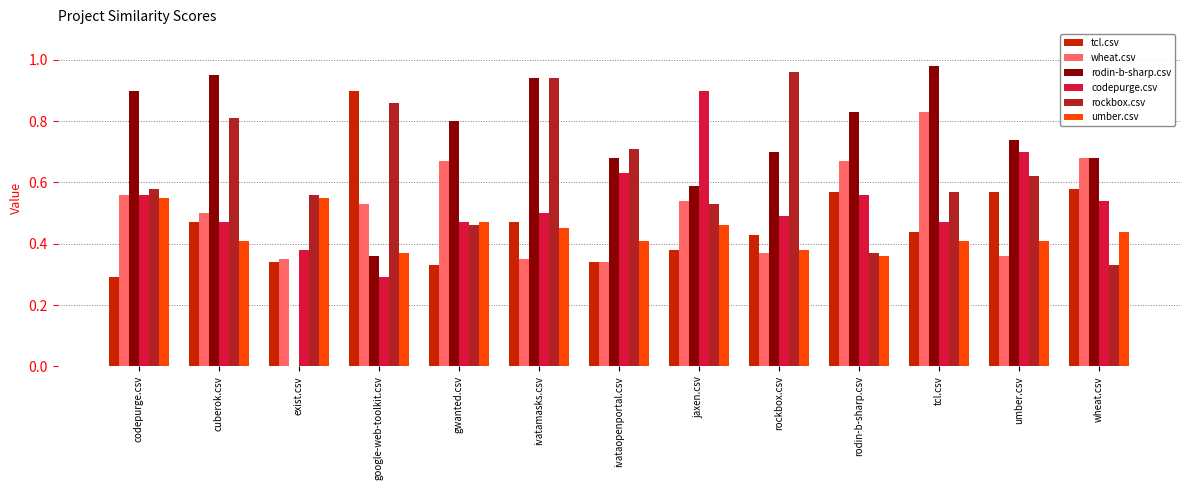

Between google-web-toolkit.csv and gwanted.csv, which series saw the biggest shift?

tcl.csv